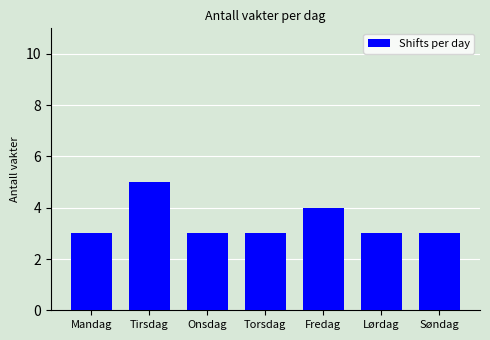

Reading left to right, list all the values displayed in this chart.

3	5	3	3	4	3	3